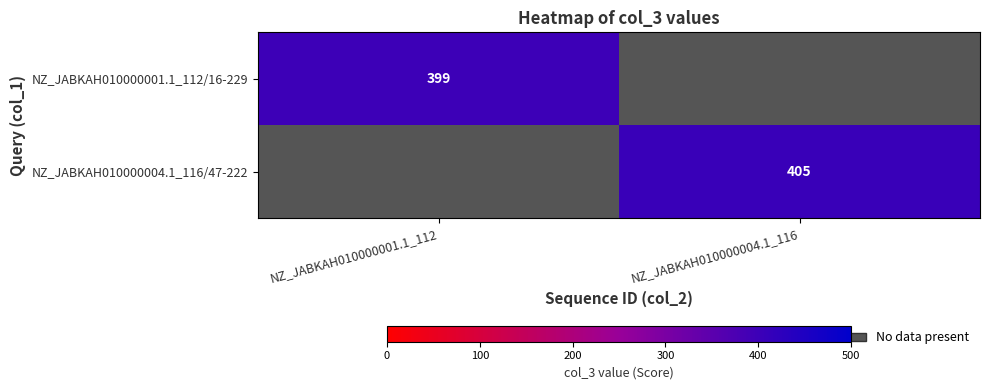

The NZ_JABKAH010000004.1_116/47-222 series shows 118 at NZ_JABKAH010000004.1_116. True or false?

False